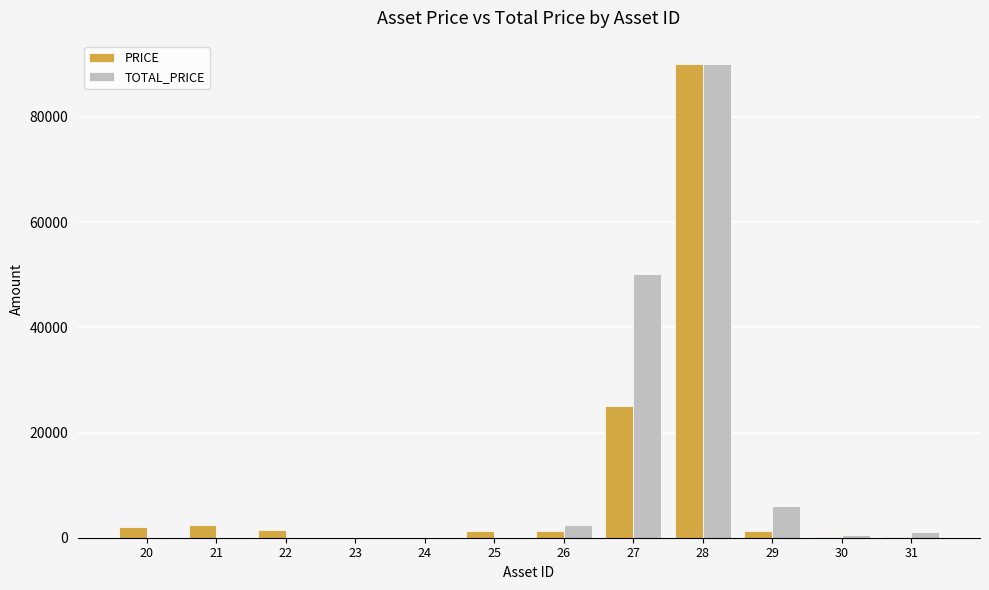

What is the sum of all TOTAL_PRICE values?

150250